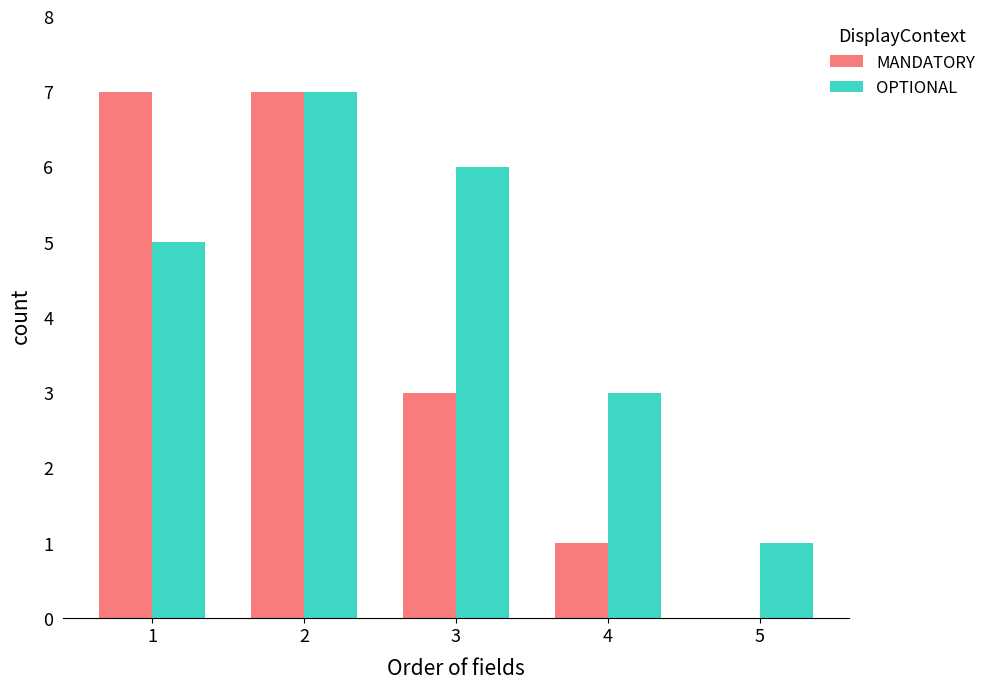

What is the sum of the MANDATORY values at 2 and 3?

10